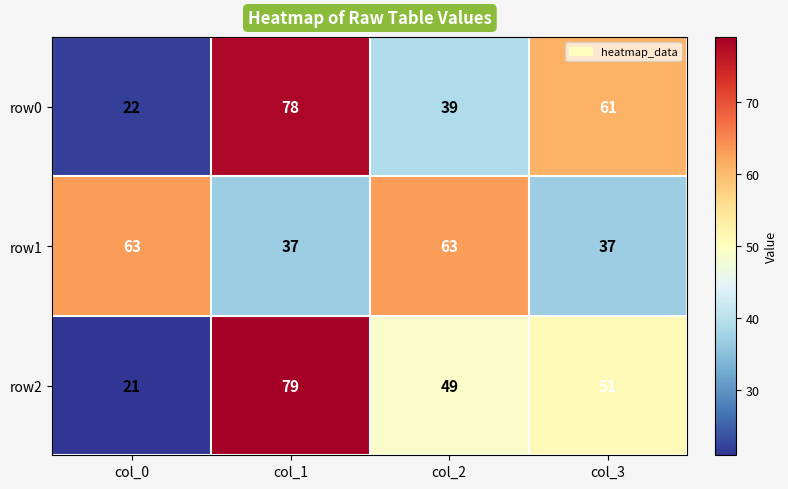

What value does the row0 series have at col_0?

22